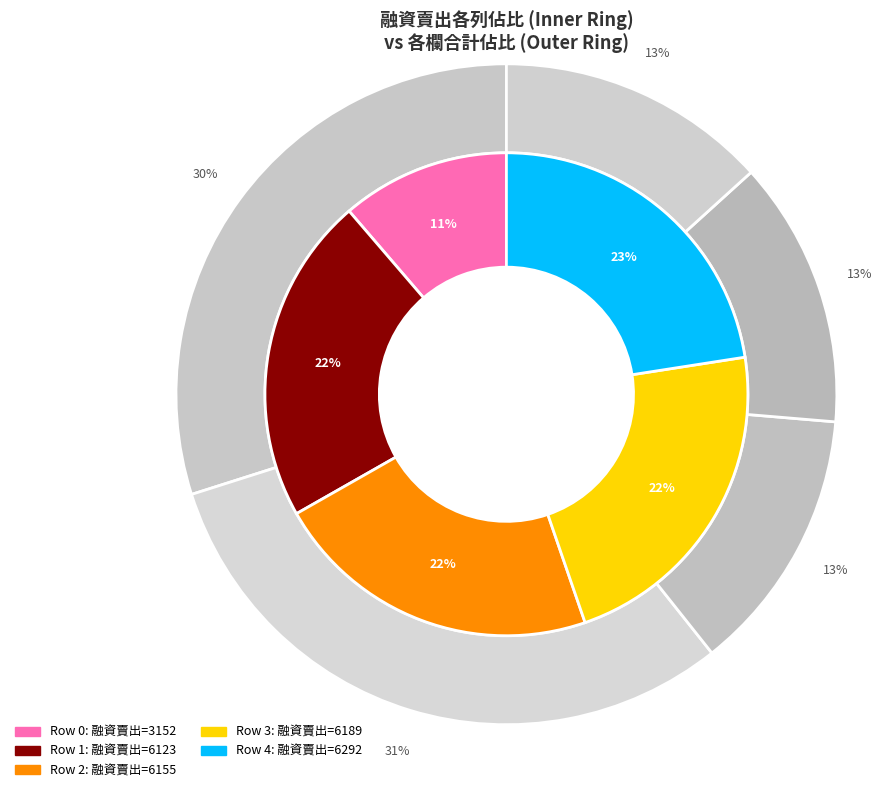

To the nearest percent, what percentage of the pie is 3?

22%